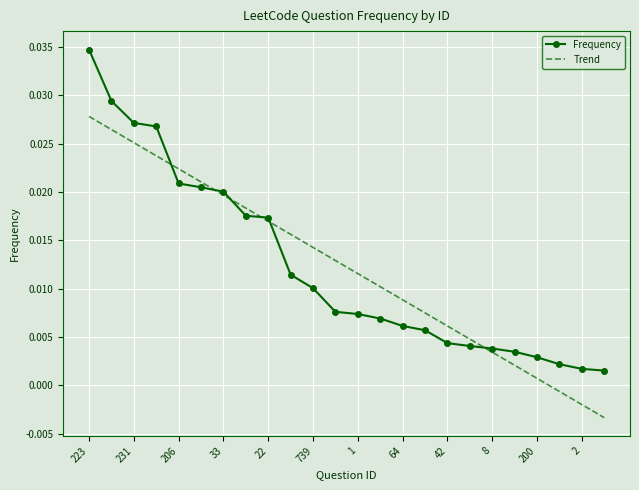

Rank the series by their maximum value, from lowest to highest.

Trend, Frequency